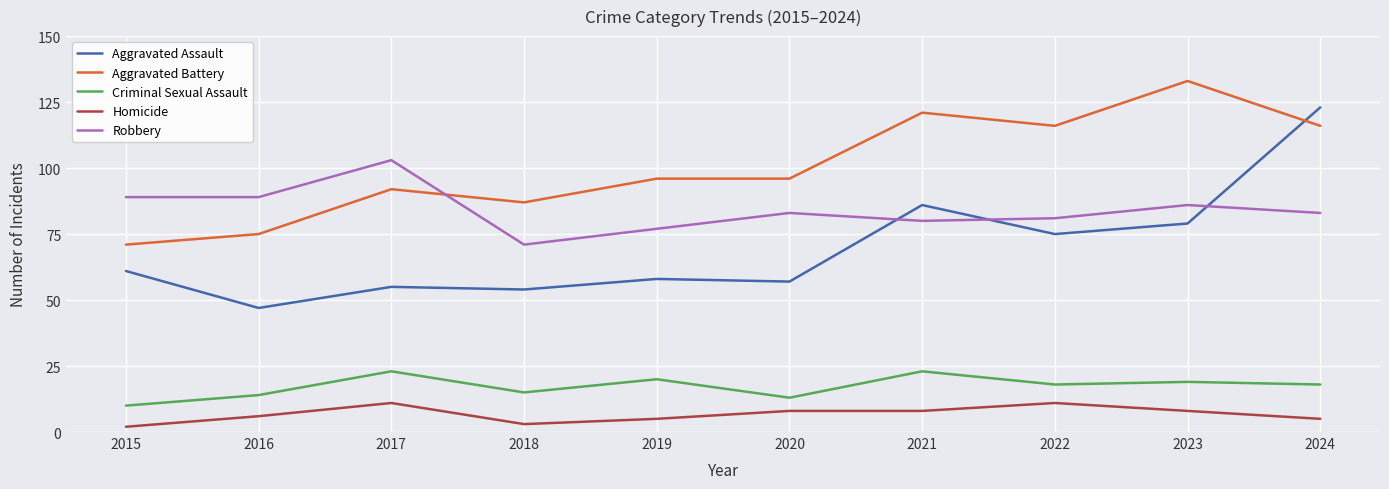

True or false: Aggravated Assault and Homicide cross at least once.

False